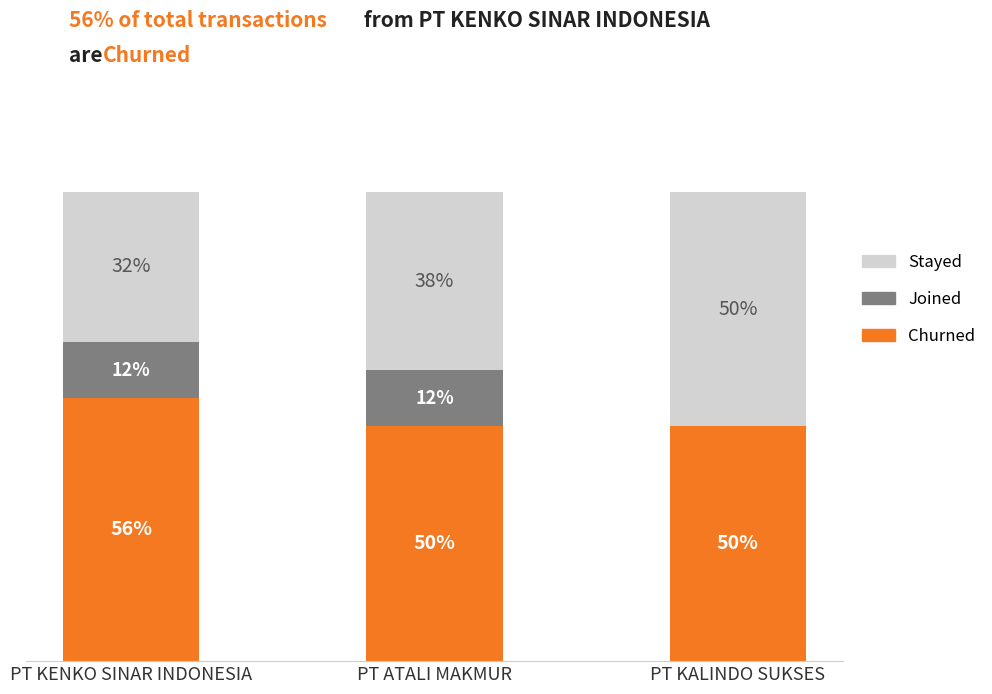

At which label does Churned reach its peak?

PT KENKO SINAR INDONESIA